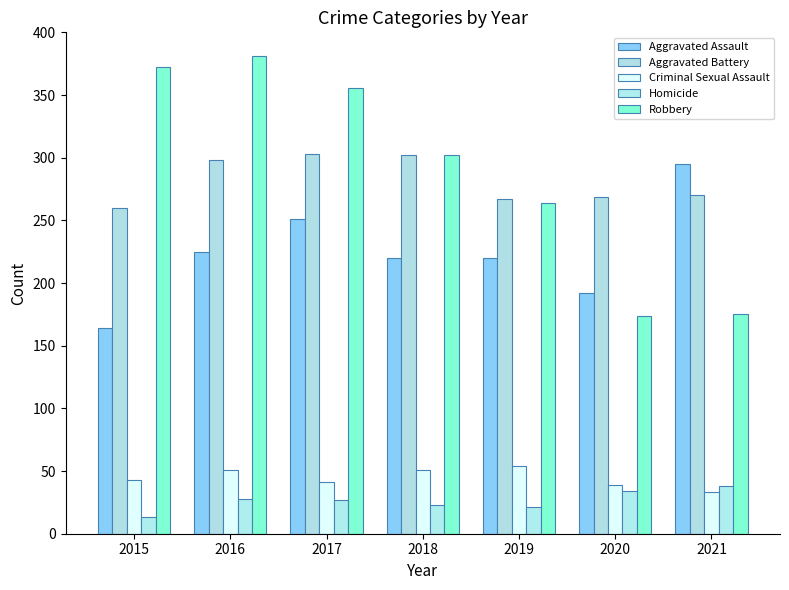

Rank the categories by Criminal Sexual Assault value from highest to lowest.

2019, 2016, 2018, 2015, 2017, 2020, 2021